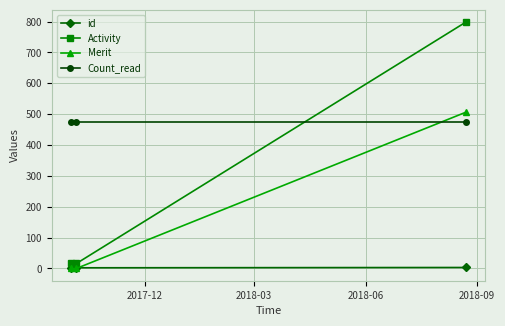

What is the maximum value shown in the chart?

798